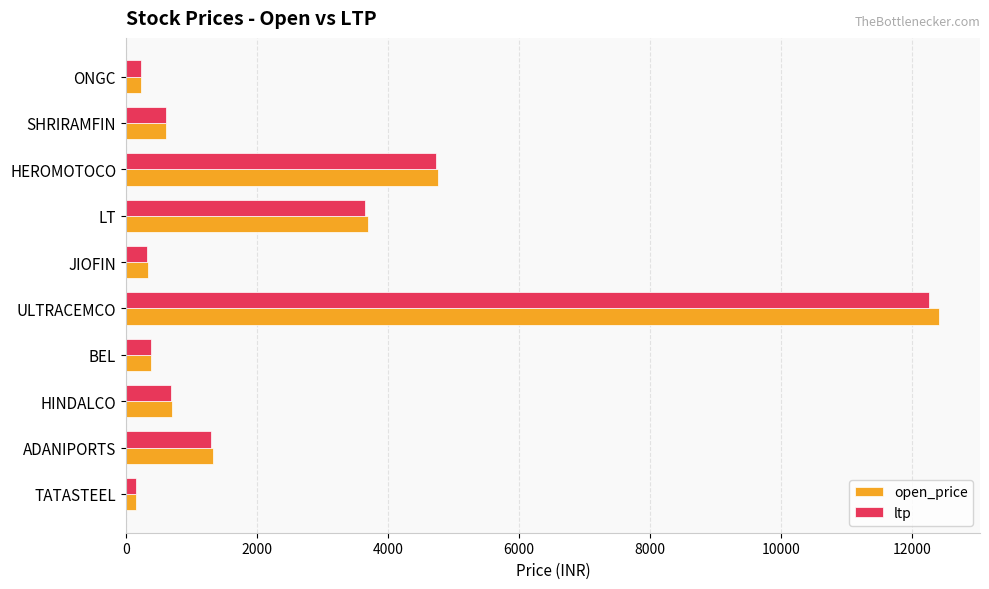

At which category is the sum across all series the highest?

ULTRACEMCO